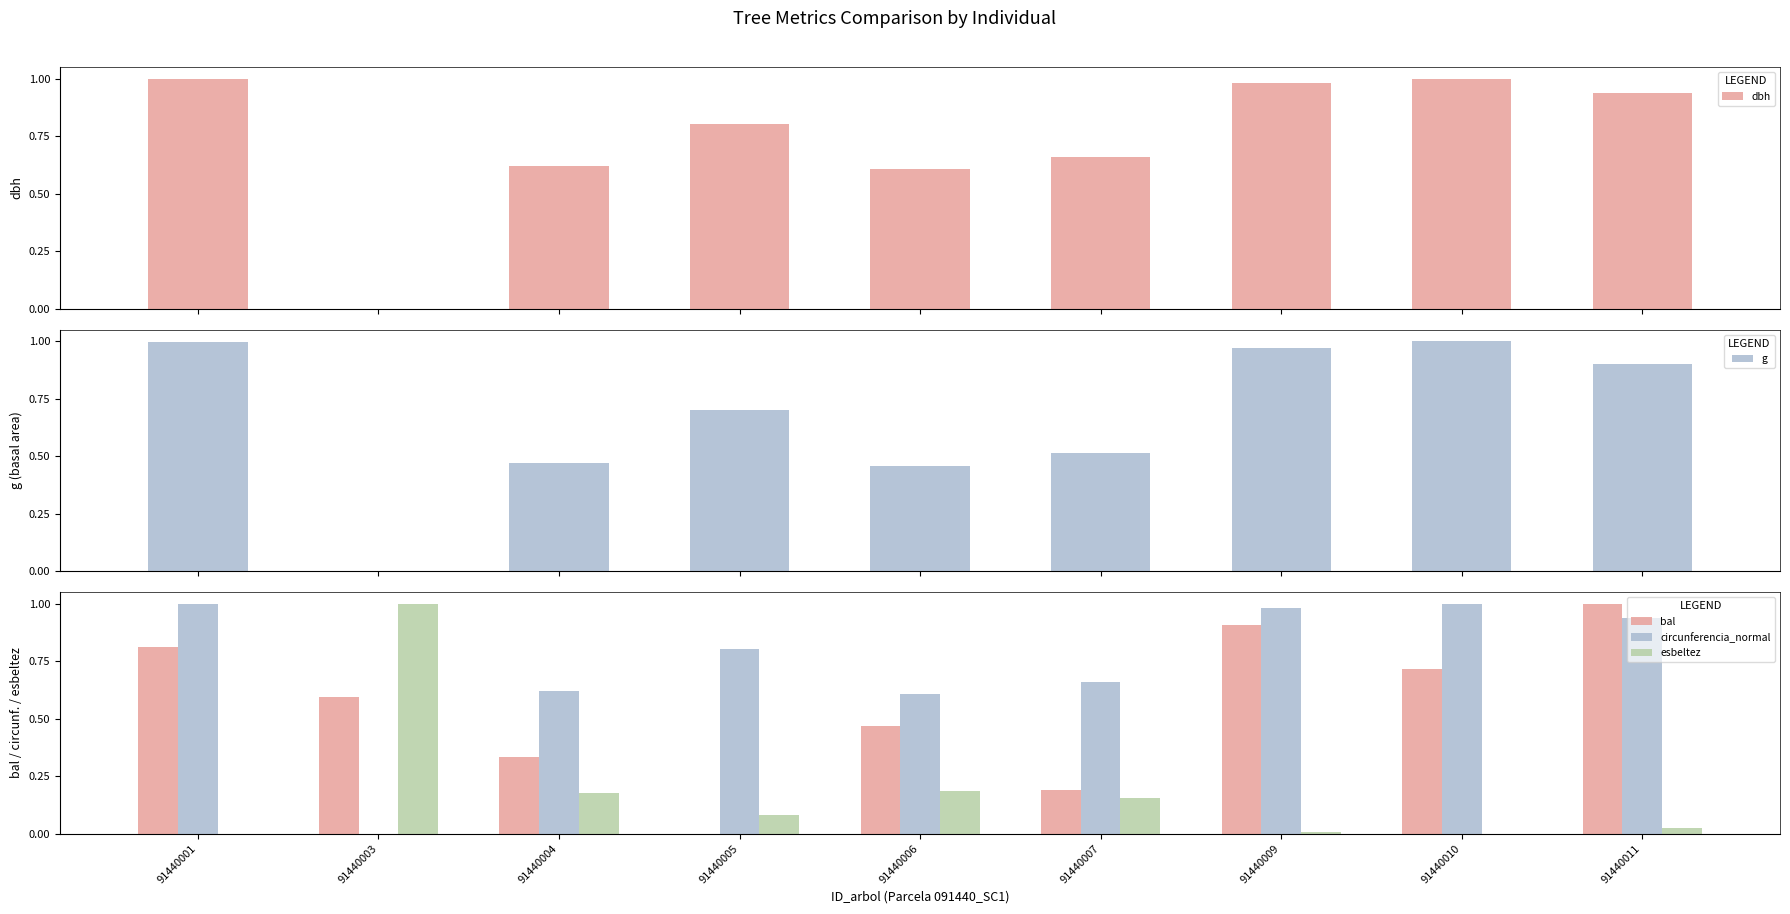

The value of circunferencia_normal at 91440006 is 0.6. True or false?

True